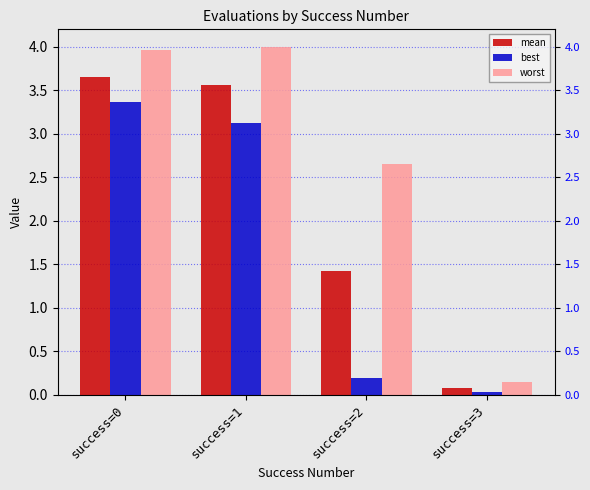

Read the mean value at success=3.

0.1